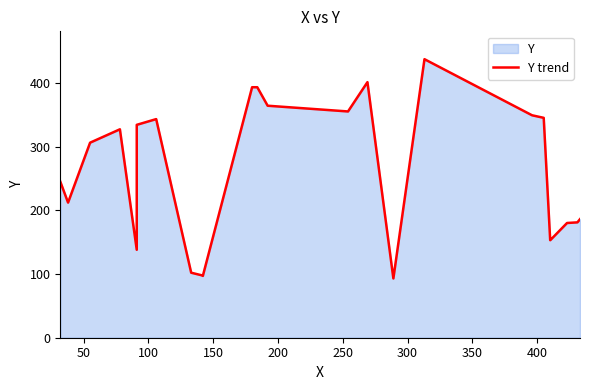

How many data points does each series have?

24